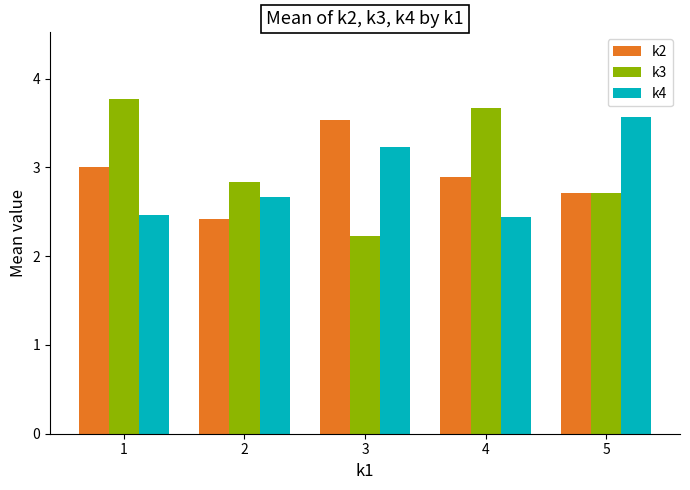

At which label is k3 closest to 3?

2